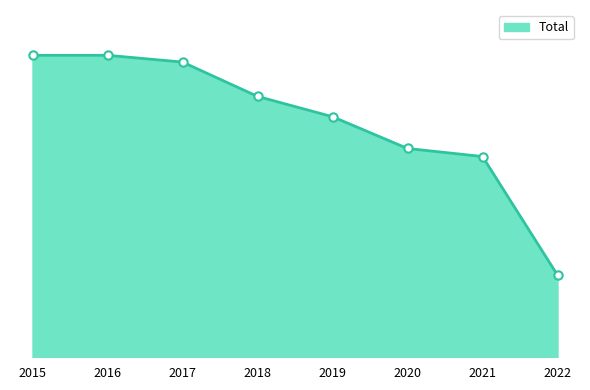

Is this an area chart (filled region under the line)?

Yes